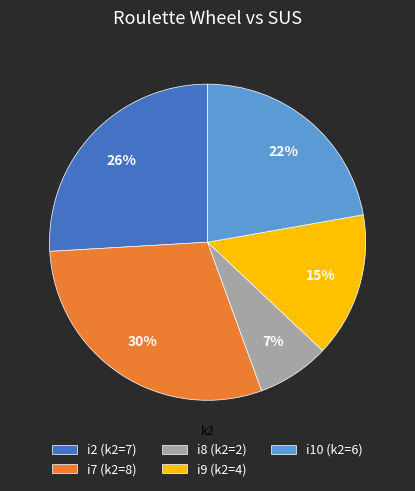

Is it true that i2 is 20% of the pie?

False